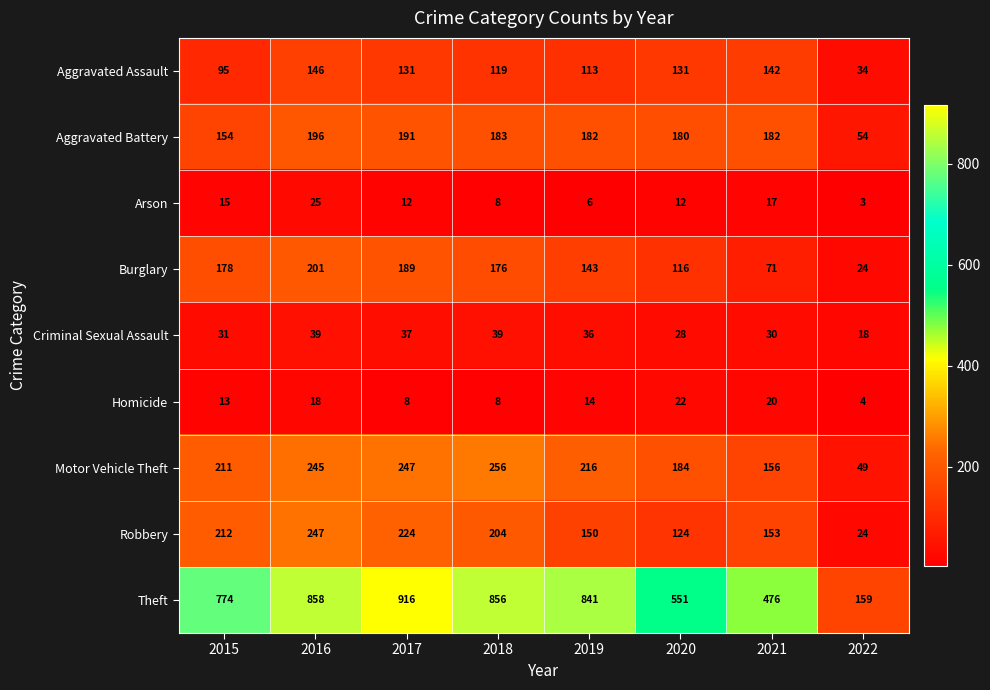

Count the number of categories in the chart.

8